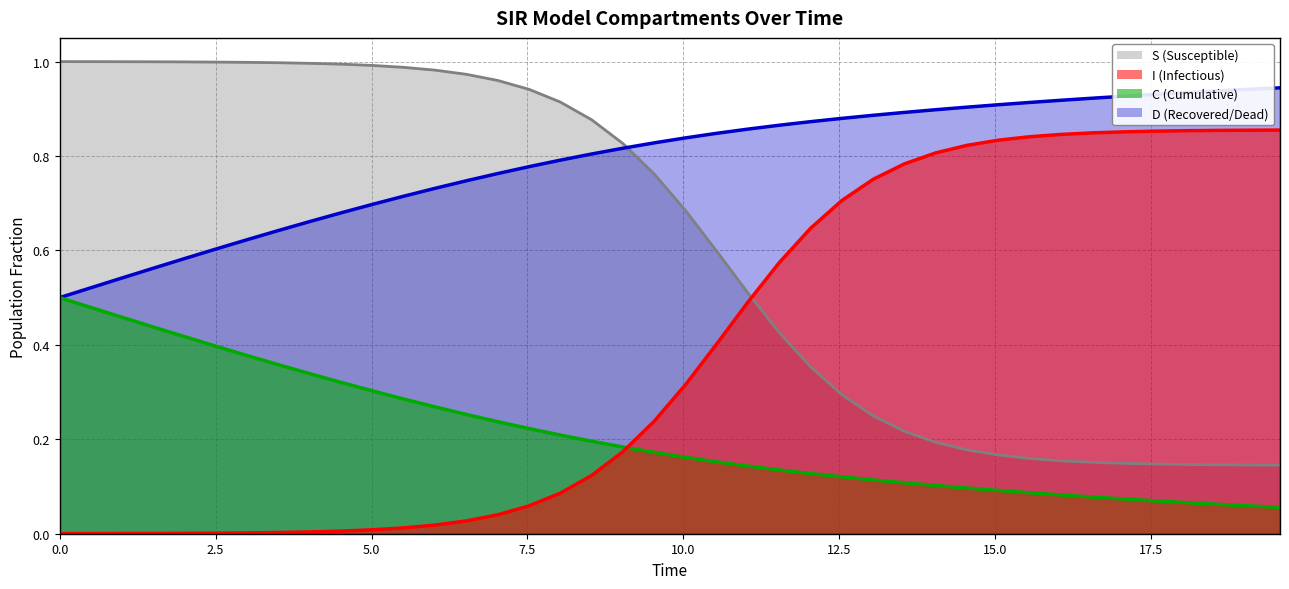

Does the chart display data point markers on the line(s)?

No